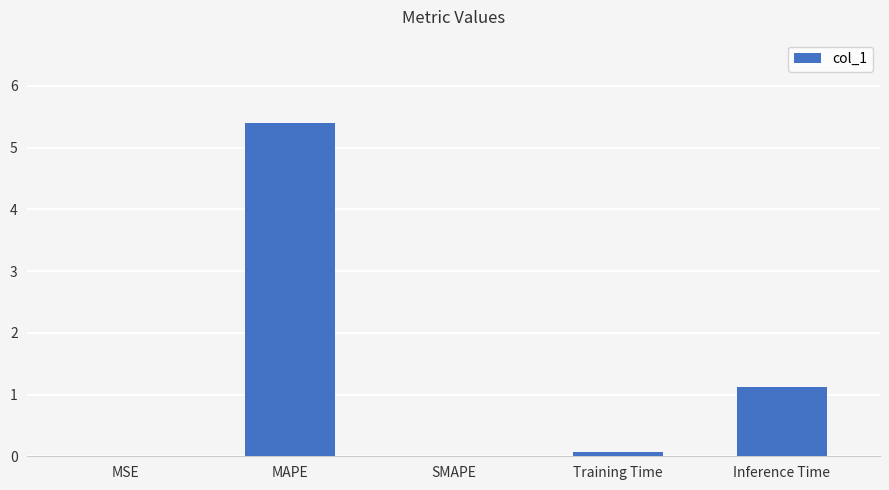

At which category does the chart reach its peak across all series?

MAPE